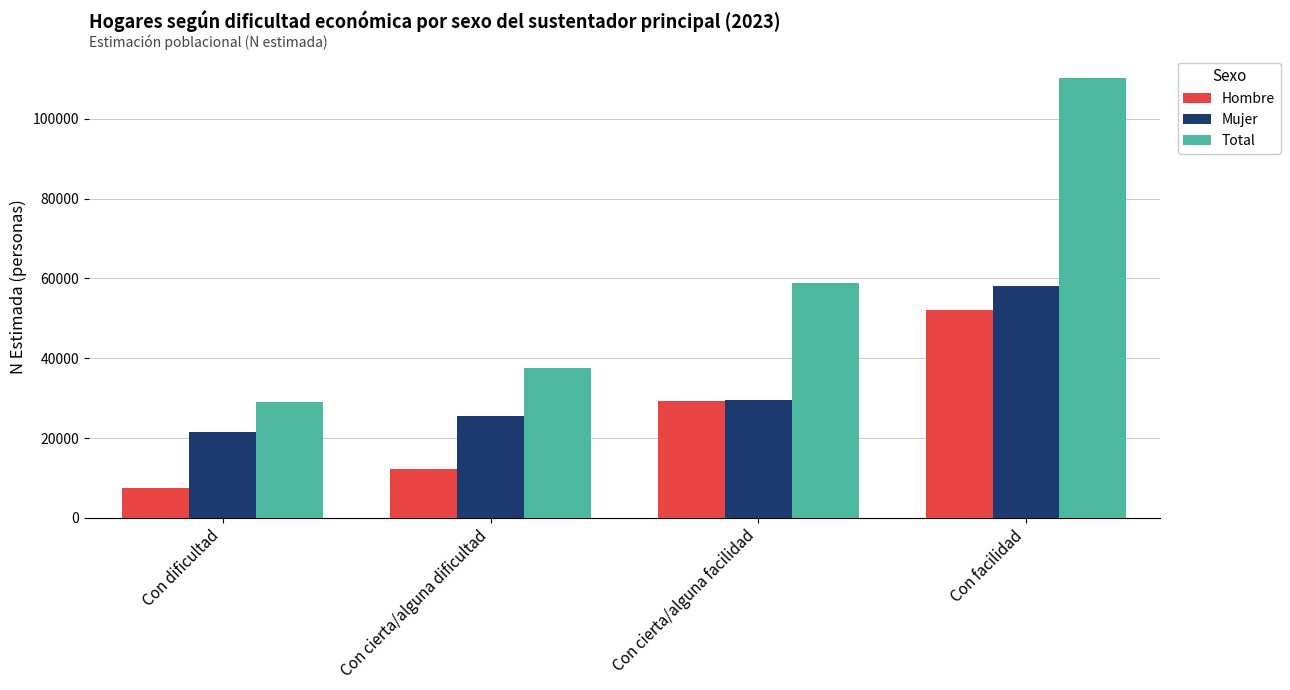

At how many categories does at least one series exceed 69590?

1